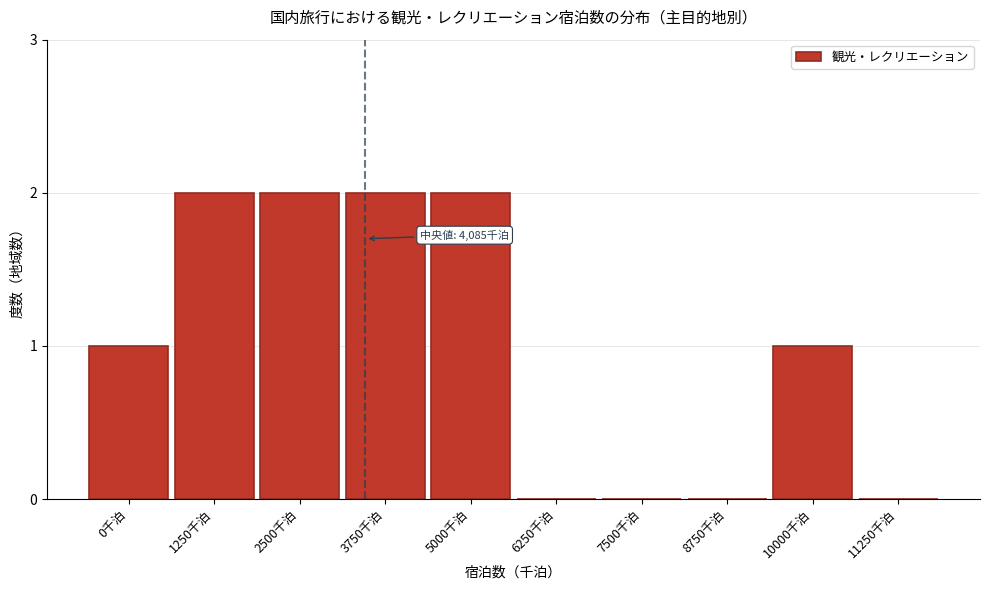

Reading right to left, extract all data points from this chart.

11250千泊=0	10000千泊=1	8750千泊=0	7500千泊=0	6250千泊=0	5000千泊=2	3750千泊=2	2500千泊=2	1250千泊=2	0千泊=1